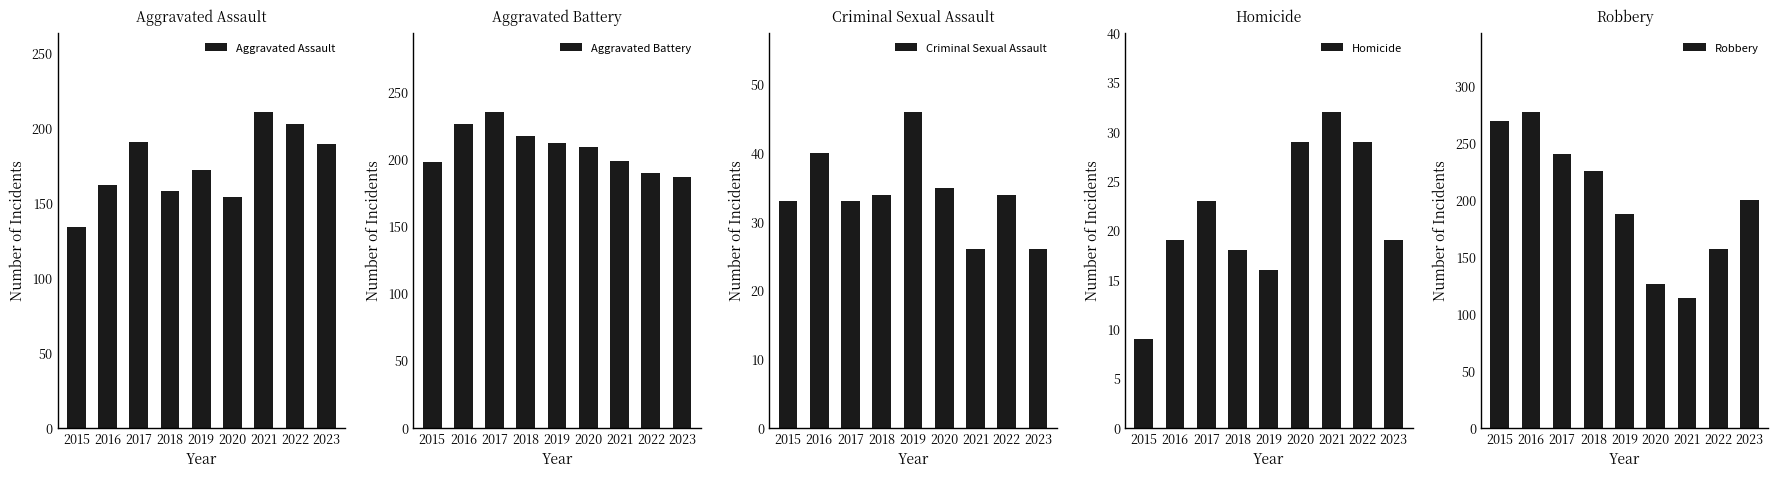

How many values in the Homicide series are below 19?

3